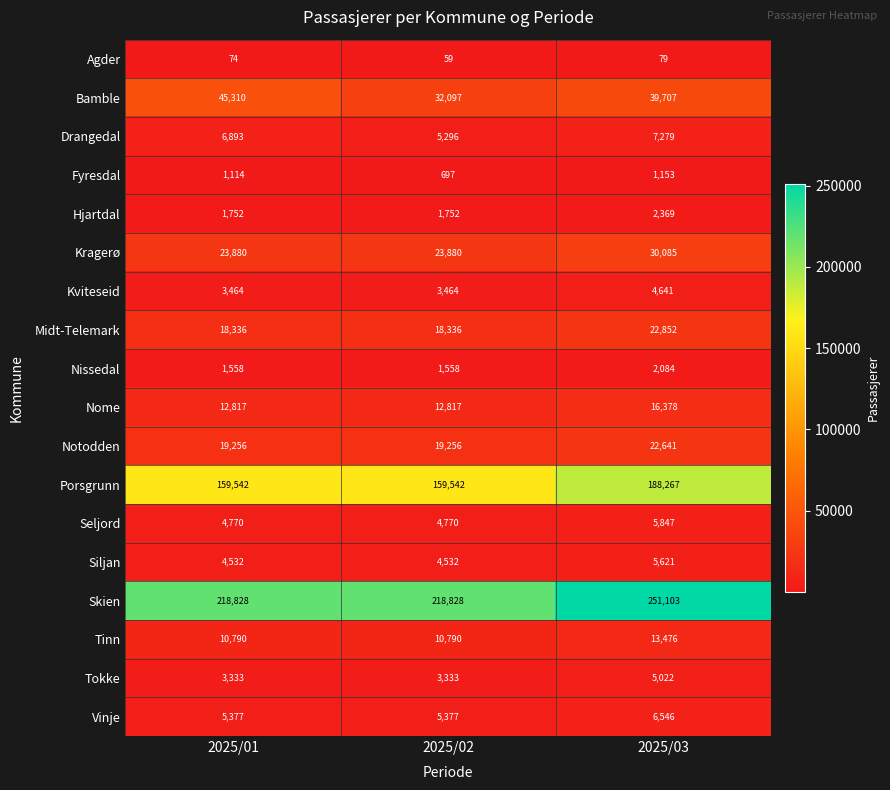

What is the total value across all series at 2025/03?

625150